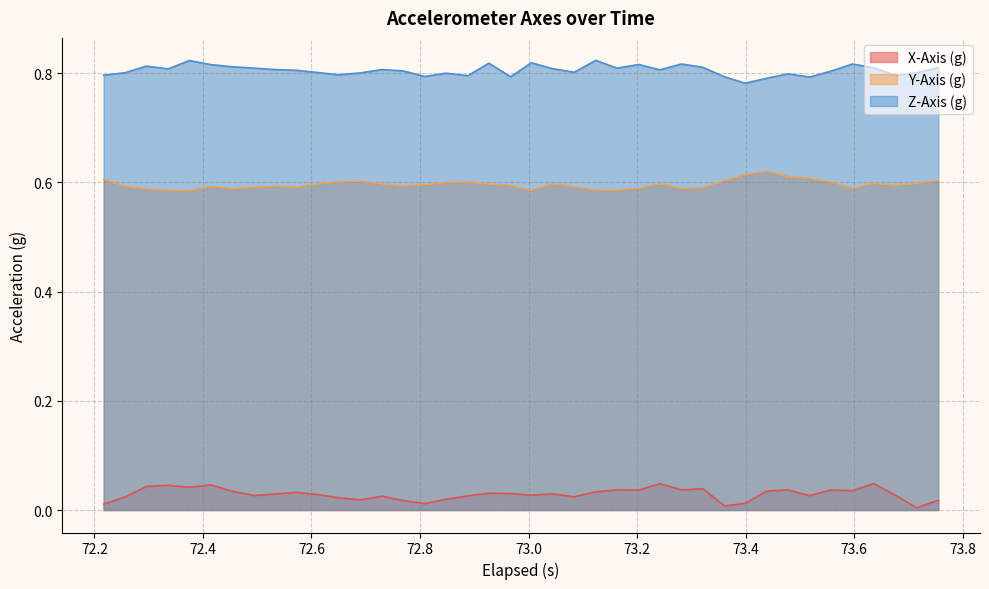

How many interior local valleys does the Z-Axis (g) series have?

11